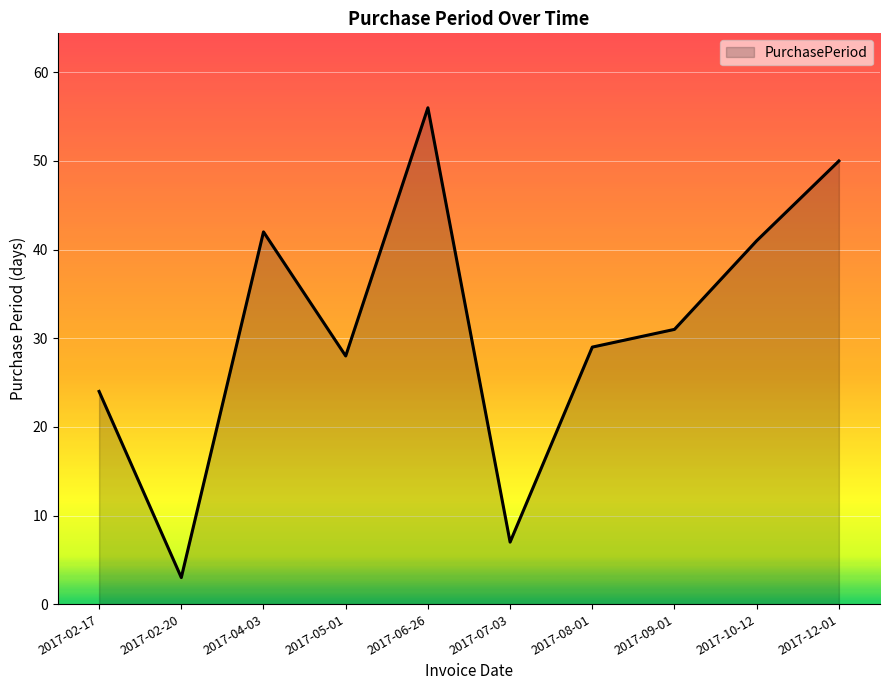

What is the maximum value shown in the chart?

56